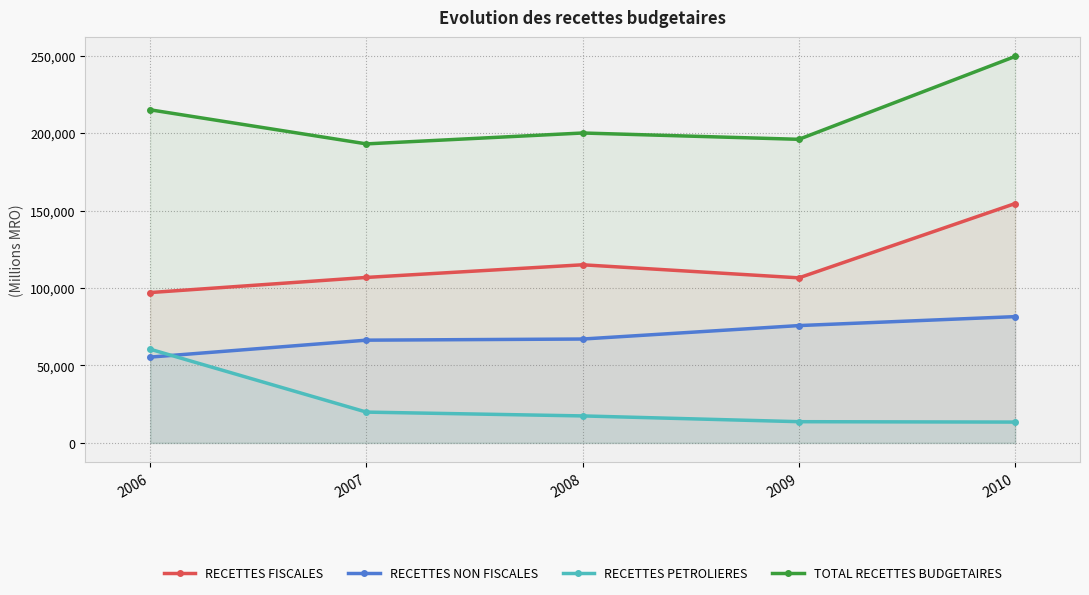

Where do RECETTES NON FISCALES and RECETTES PETROLIERES first cross each other?

2006 and 2007